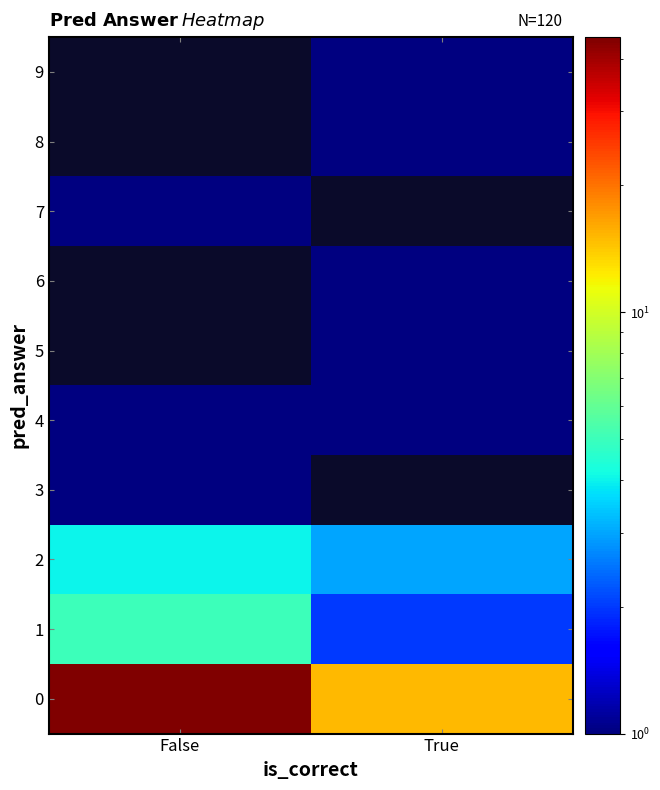

List the labels in order of 2 value, largest first.

False, True